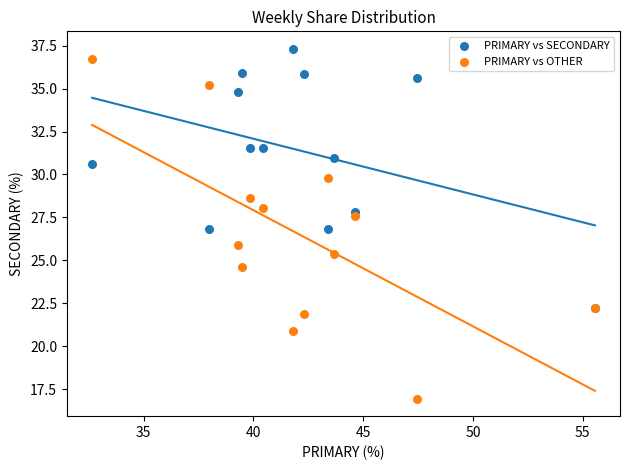

Which series reaches the maximum Y coordinate?

PRIMARY vs SECONDARY